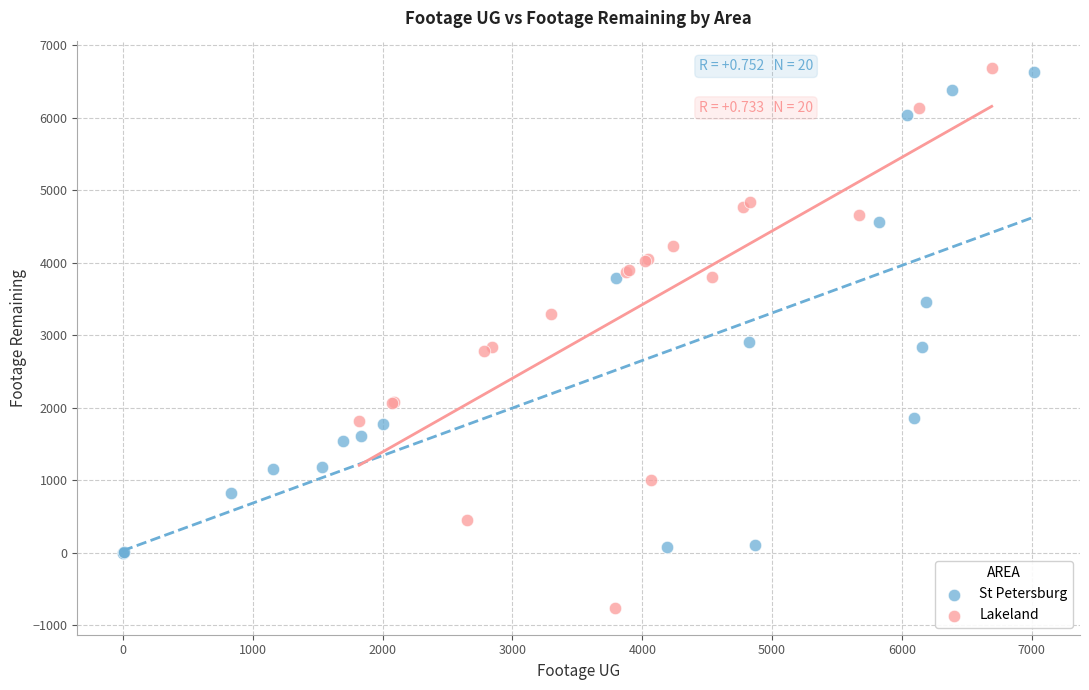

Which series reaches the minimum Y coordinate?

Lakeland